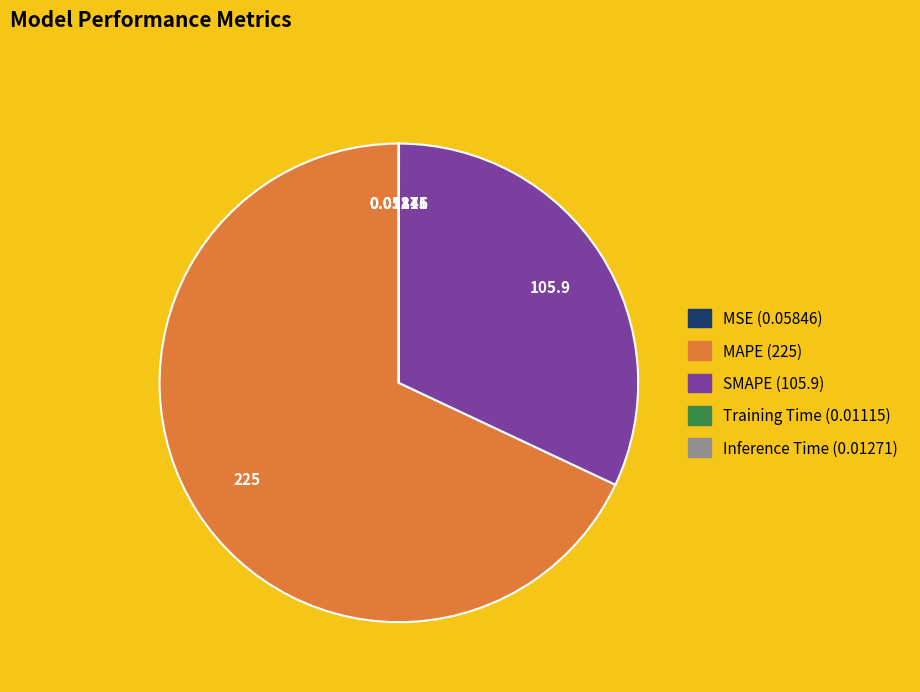

Does MAPE account for over 50% of the chart?

Yes